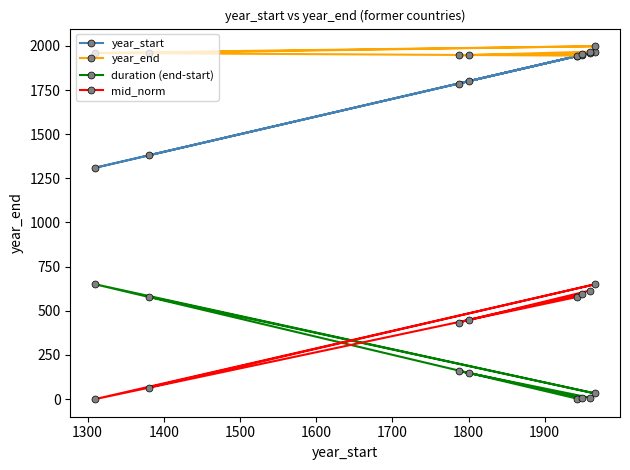

Rank the series by their maximum value, from lowest to highest.

duration (end-start), mid_norm, year_start, year_end